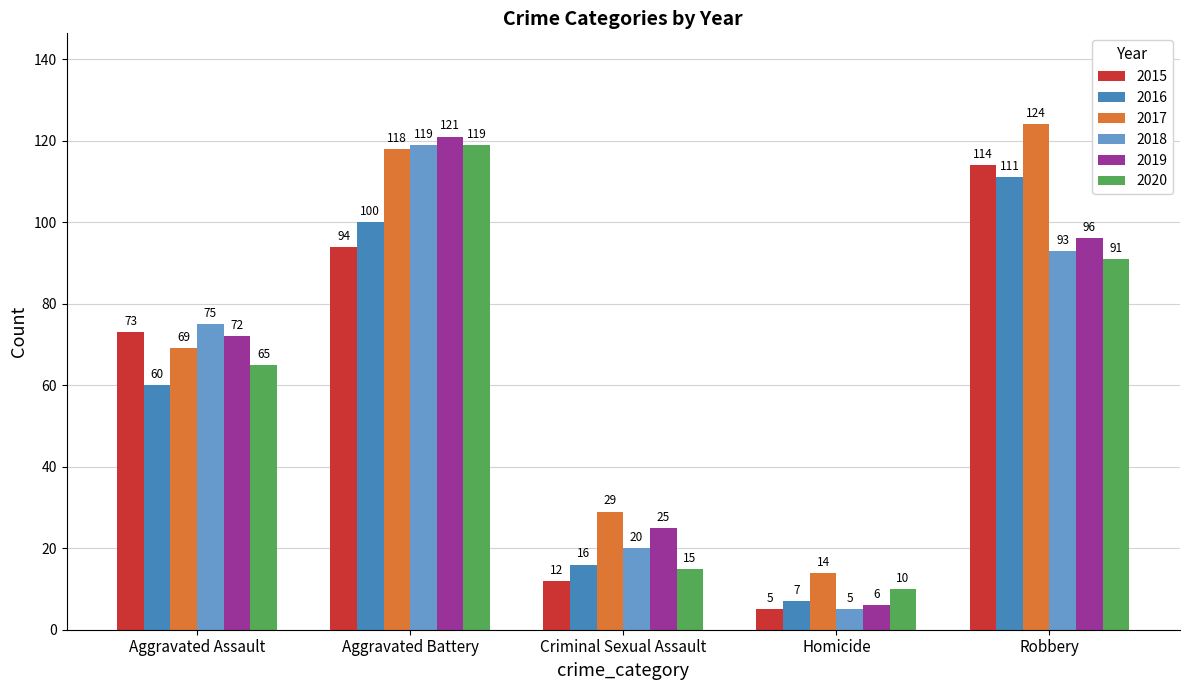

Is it true that 2020 equals 119 at Aggravated Battery?

True